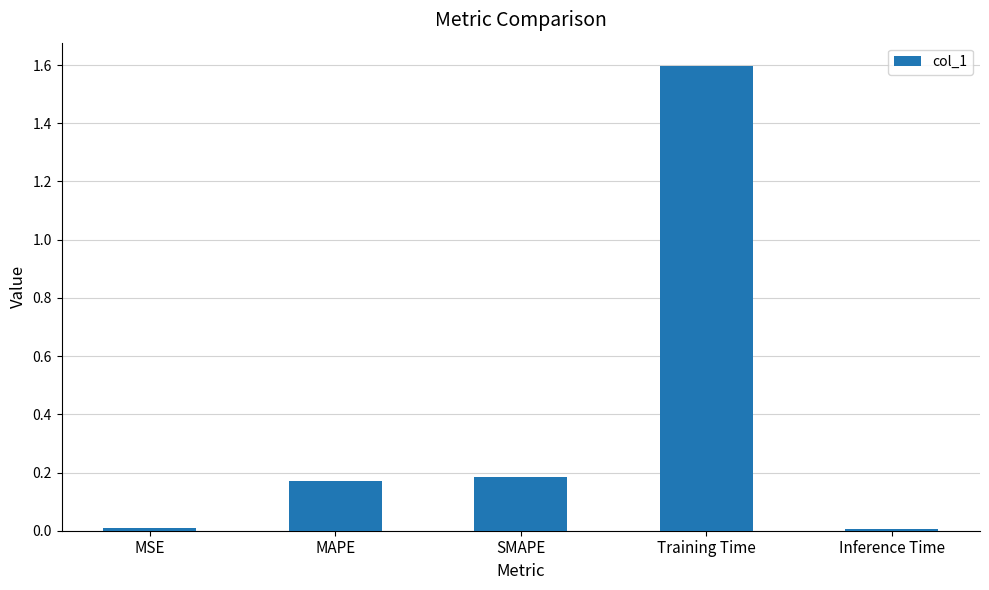

Which category has the highest value across all series?

Training Time